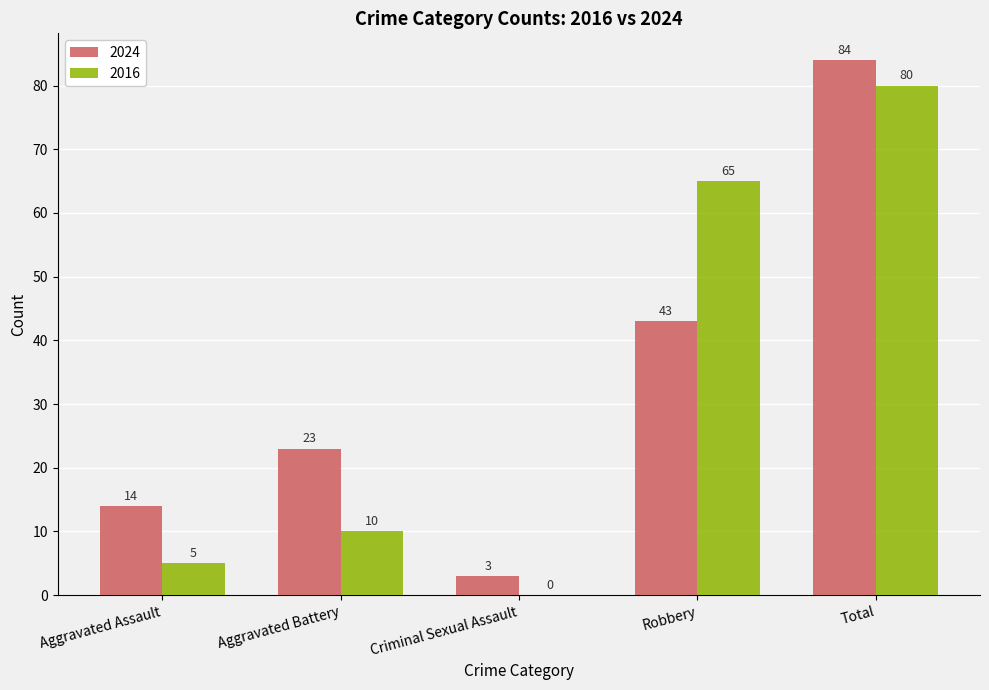

At which category is the sum across all series the highest?

Total